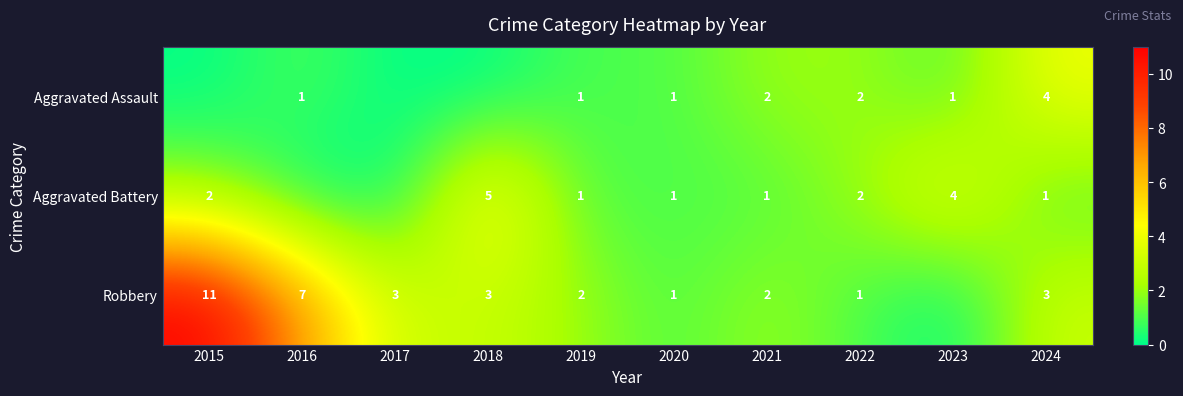

The Aggravated Assault series shows 4 at 2024. True or false?

True